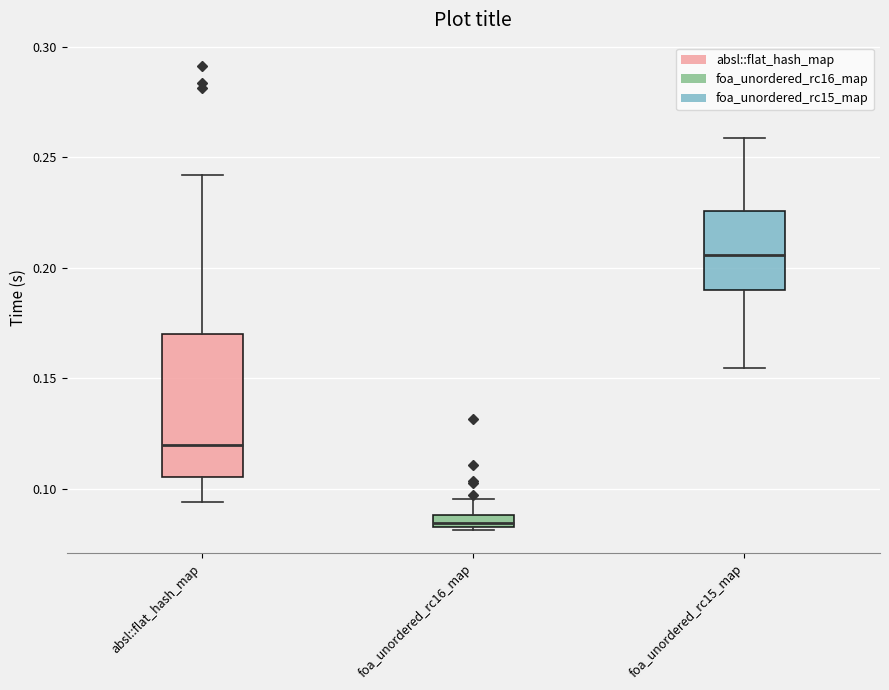

Which box is the tallest, from its lower edge to its upper edge?

absl::flat_hash_map